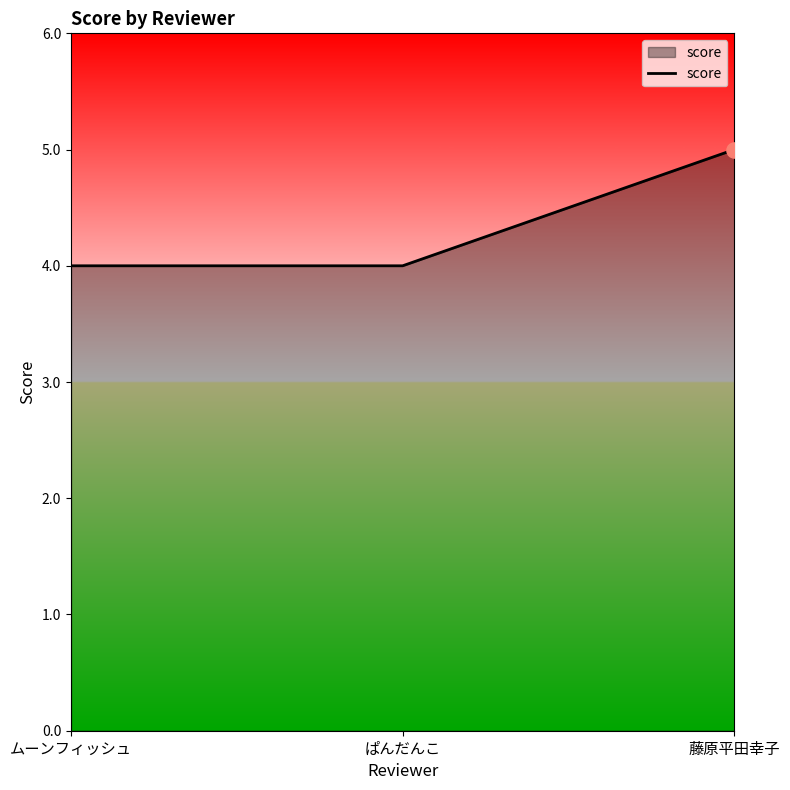

Approximately how many times larger is the value at ムーンフィッシュ compared to ぱんだんこ?

1.0